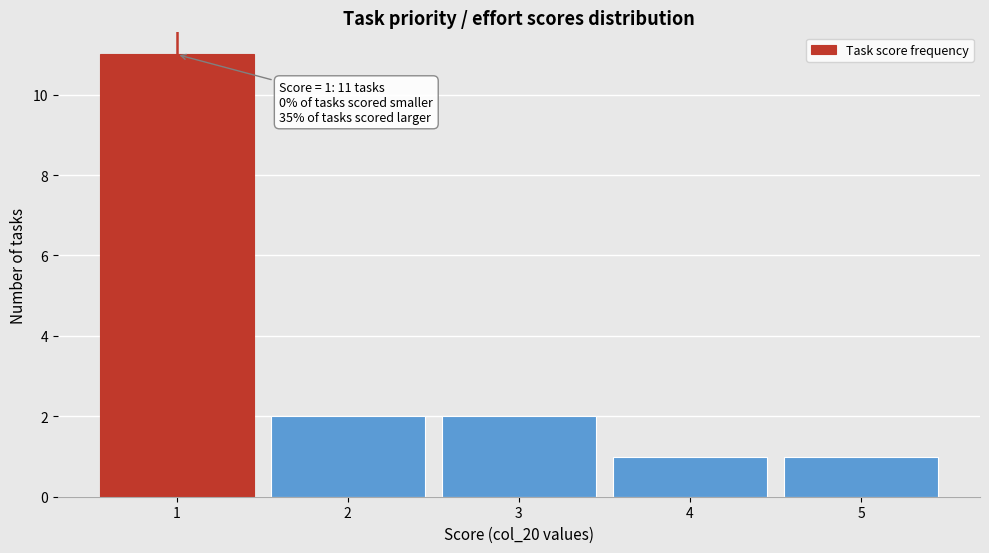

Which range on the x-axis has the tallest bar?

0.5 to 1.5